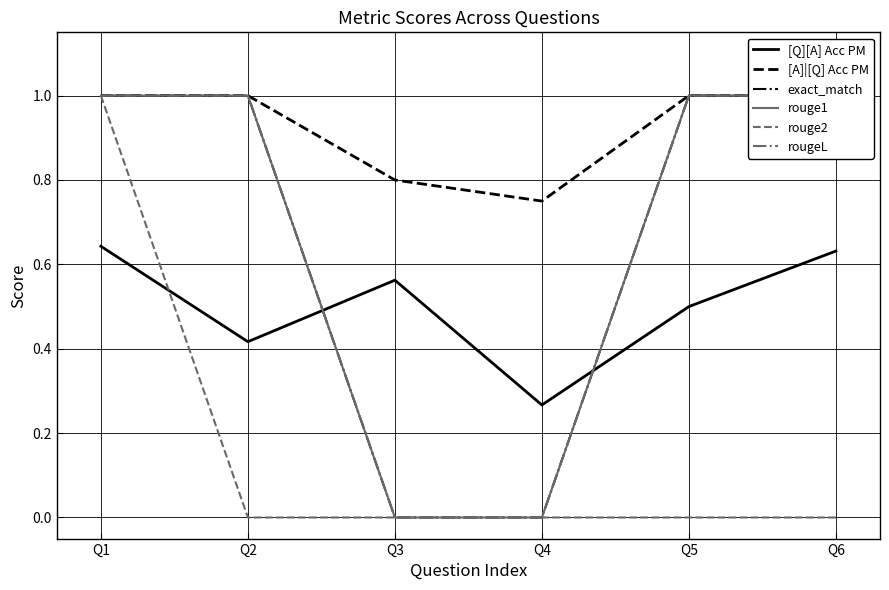

Which series has the largest range (max minus min)?

exact_match